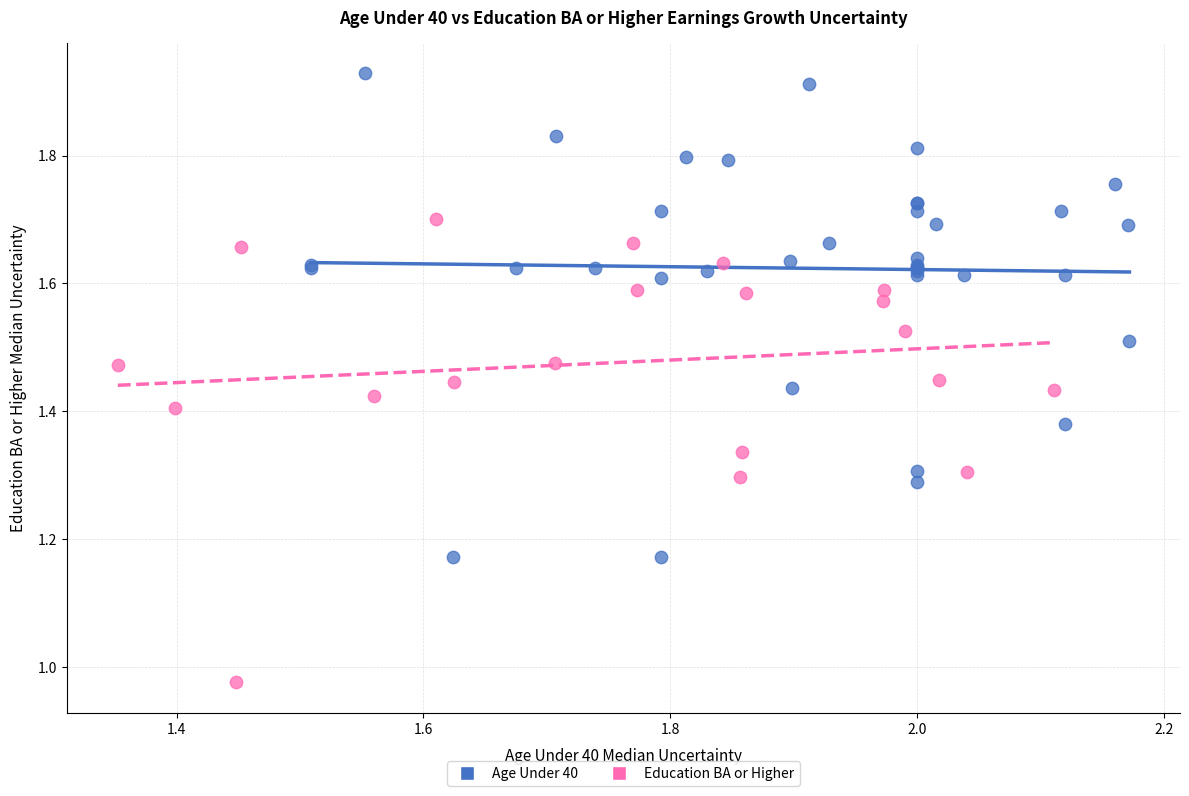

Which series reaches the maximum Y coordinate?

Age Under 40